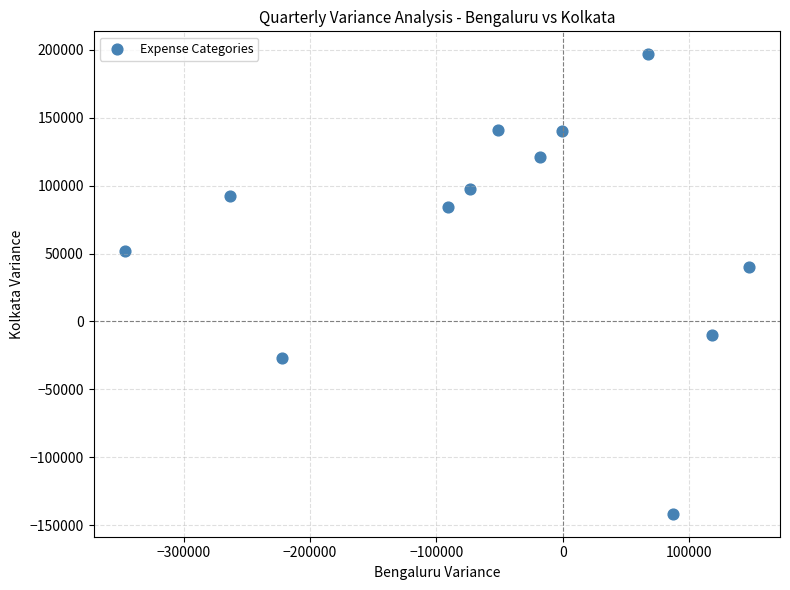

What is the average X value?

-53829